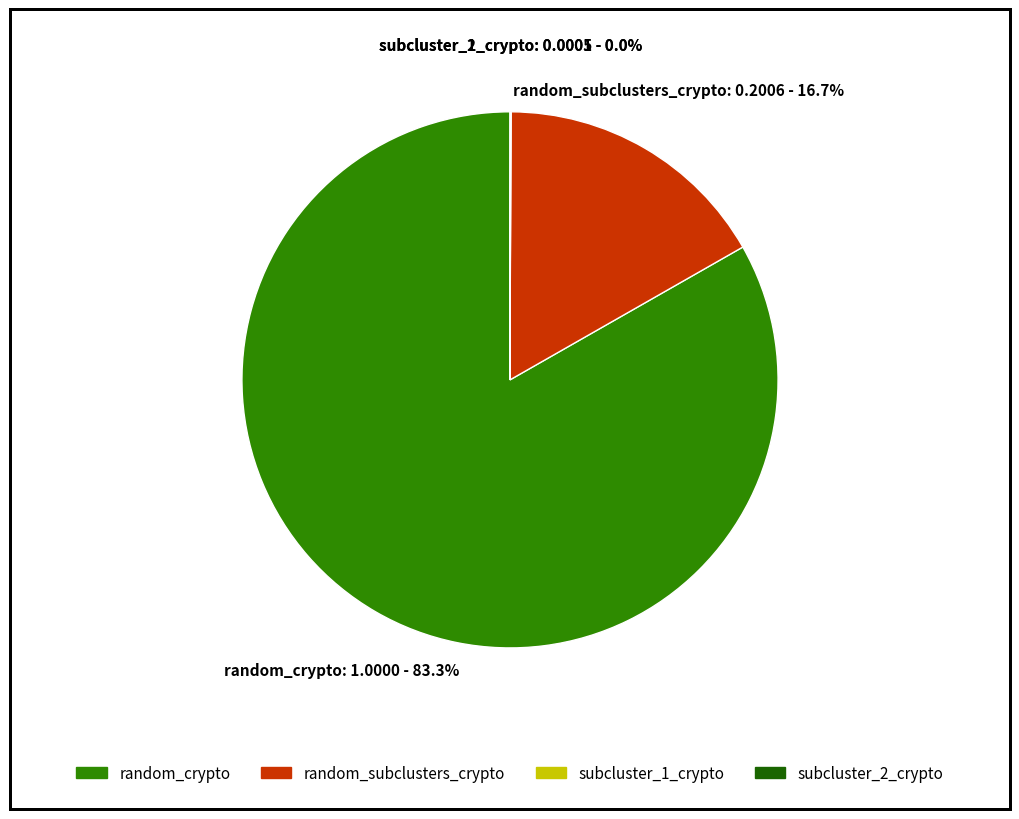

Does any single category account for the majority?

Yes